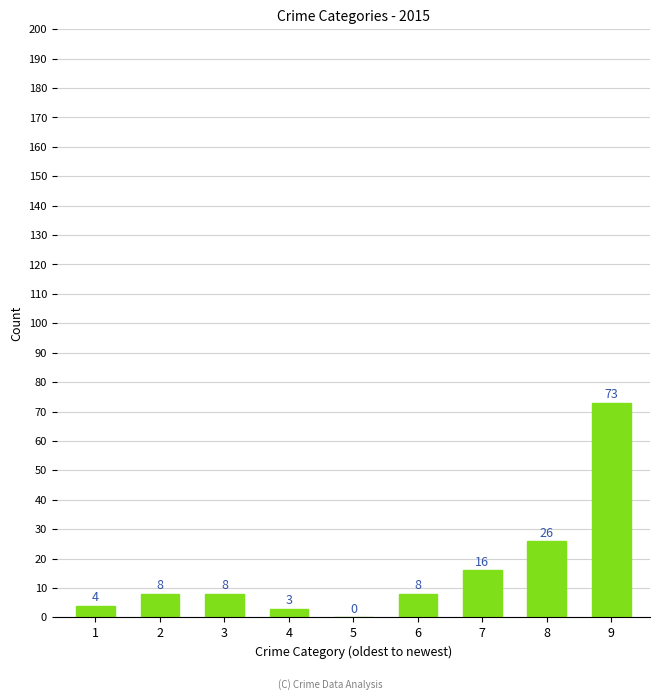

Which label corresponds to the largest value in the chart?

9